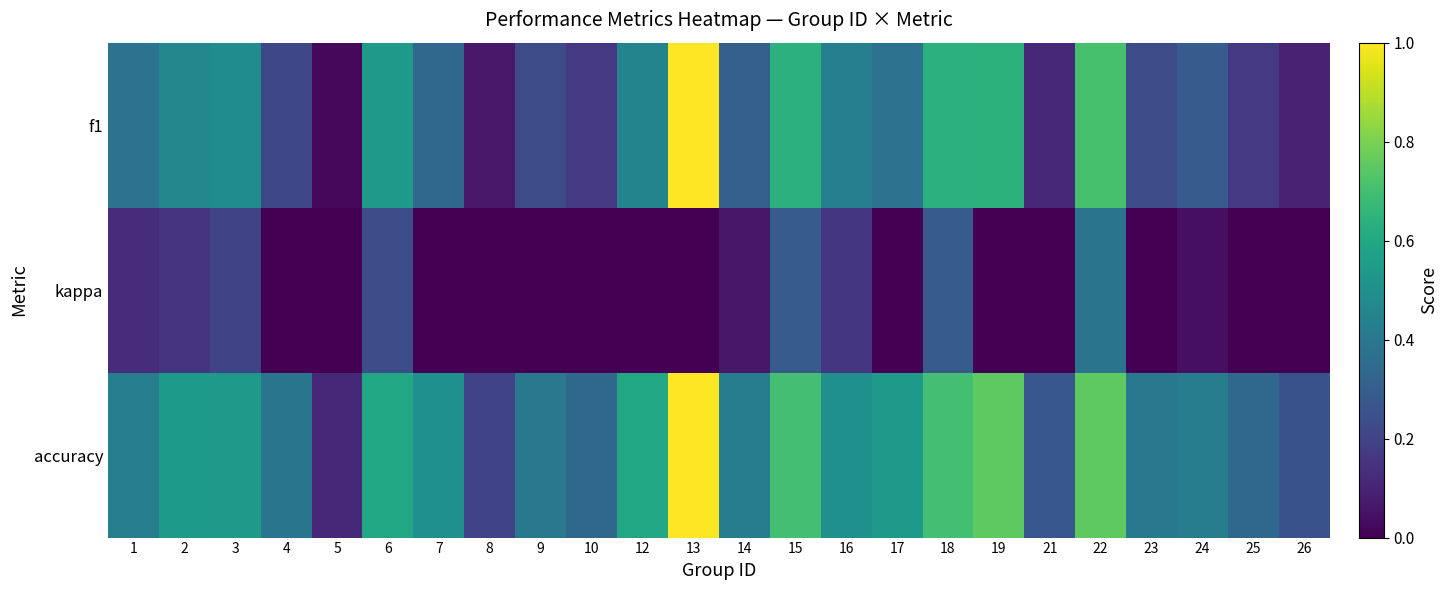

Reading left to right, list all the values displayed in this chart.

f1: 1=0.4	2=0.5	3=0.5	4=0.2	5=0.0	6=0.5	7=0.3	8=0.1	9=0.2	10=0.2	12=0.5	13=1.0	14=0.3	15=0.6	16=0.4	17=0.4	18=0.6	19=0.6	21=0.1	22=0.7	23=0.2	24=0.3	25=0.2	26=0.1
kappa: 1=0.1	2=0.2	3=0.2	4=0.0	5=0.0	6=0.2	7=0.0	8=0.0	9=0.0	10=0.0	12=0.0	13=0.0	14=0.1	15=0.3	16=0.2	17=0.0	18=0.3	19=0.0	21=0.0	22=0.4	23=0.0	24=0.0	25=0.0	26=0.0
accuracy: 1=0.4	2=0.5	3=0.5	4=0.4	5=0.1	6=0.6	7=0.5	8=0.2	9=0.4	10=0.3	12=0.6	13=1.0	14=0.4	15=0.7	16=0.5	17=0.5	18=0.7	19=0.8	21=0.3	22=0.8	23=0.4	24=0.4	25=0.3	26=0.2